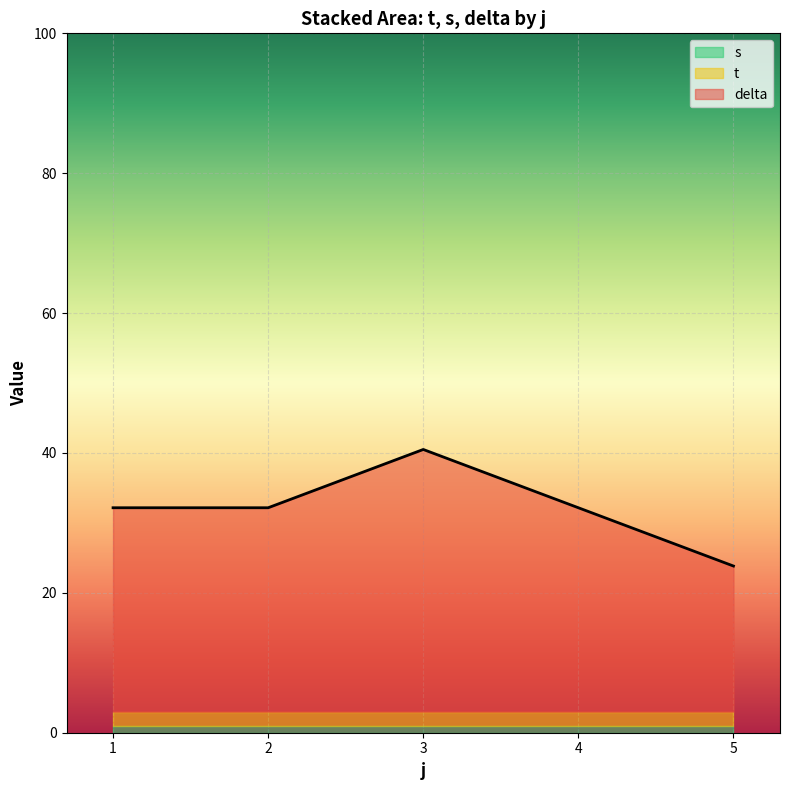

True or false: s and delta cross at least once.

False